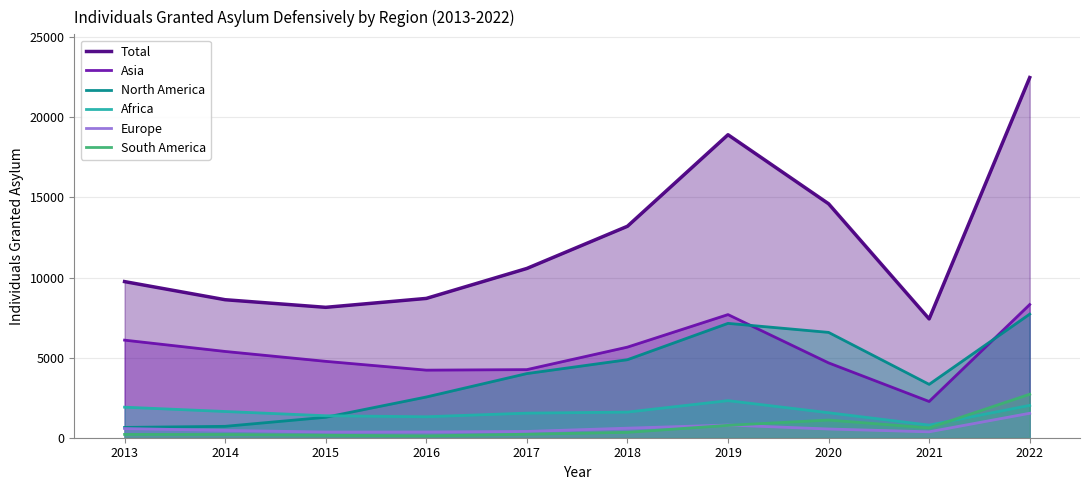

Where is the first local maximum for South America?

2020